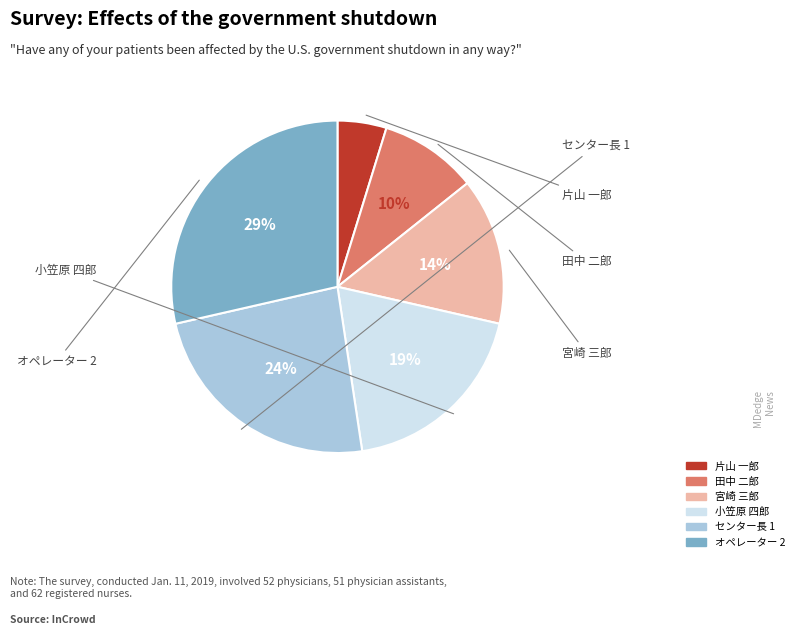

Is there any slice that represents more than half of the pie?

No